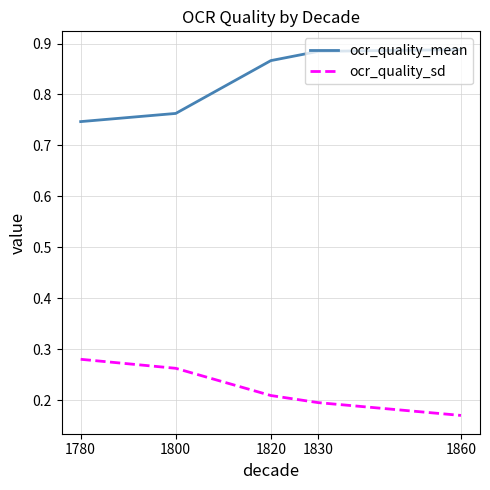

True or false: ocr_quality_sd and ocr_quality_mean intersect in this chart.

False